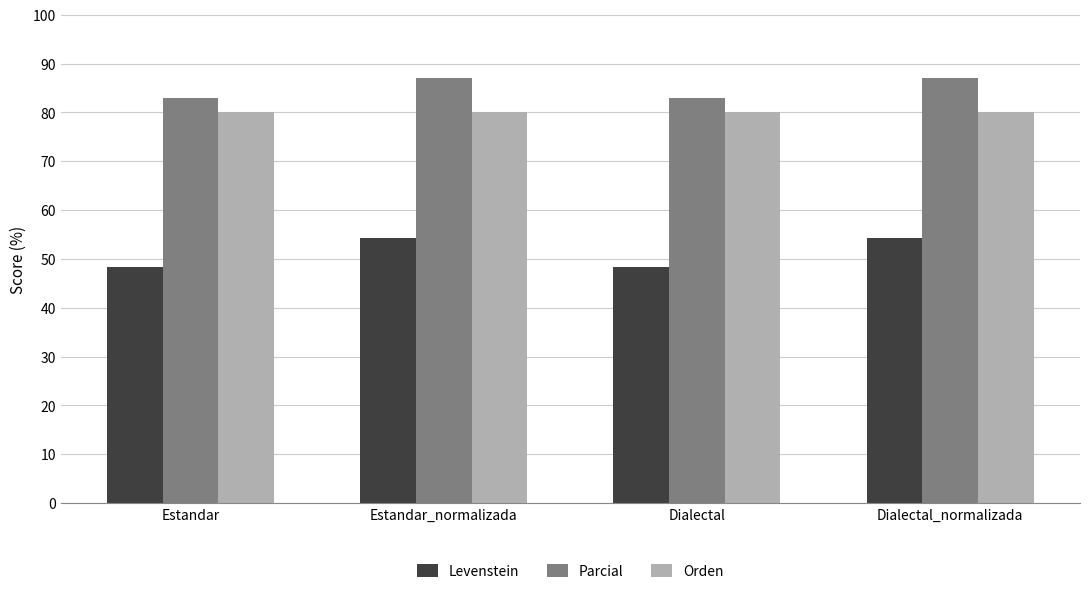

What is the total value across all series at Dialectal?

211.3